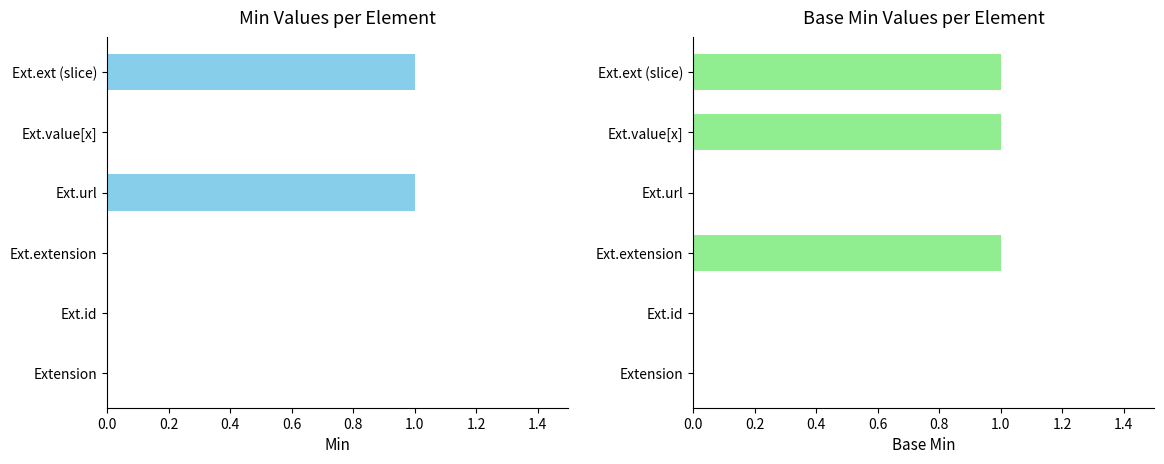

How many bars are there in each group?

2